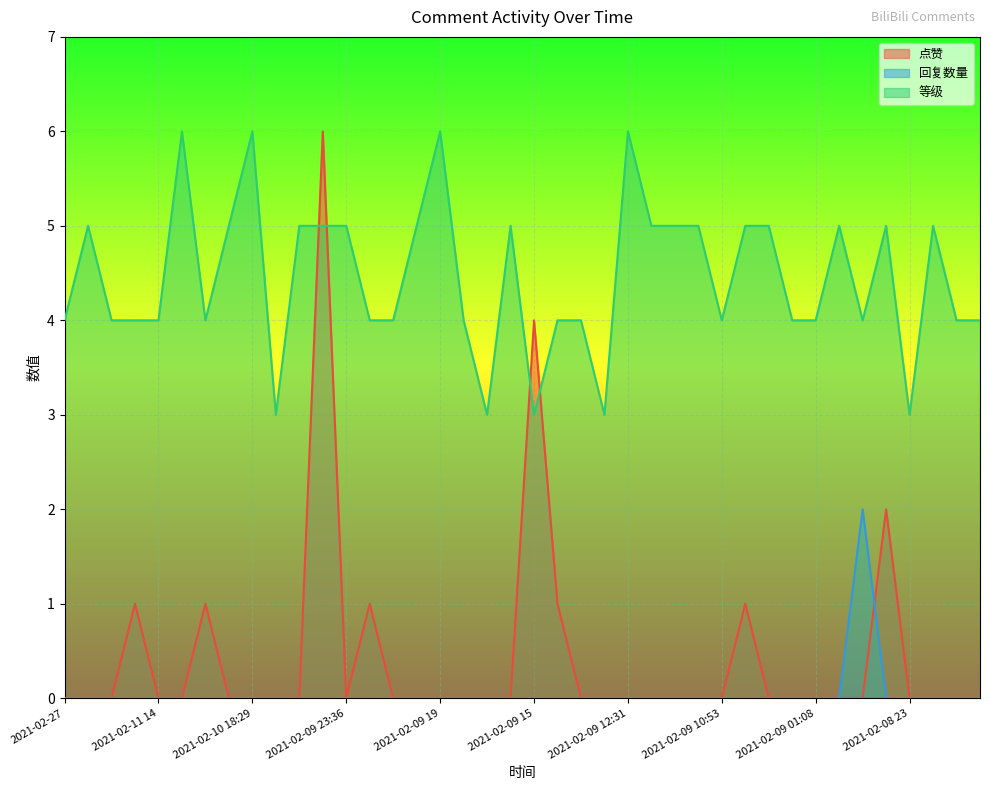

At which category is the sum across all series the highest?

2021-02-10 00